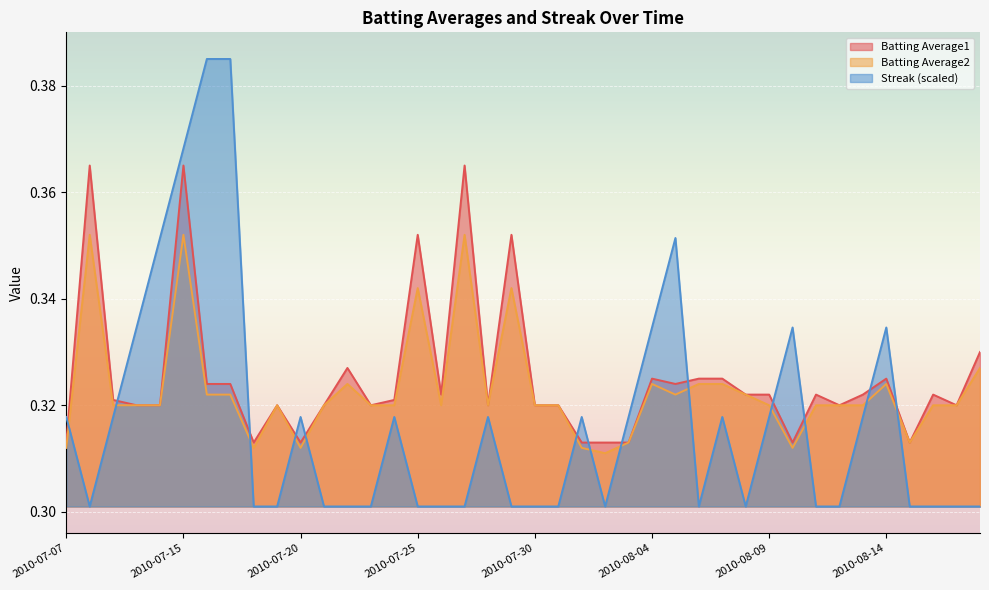

Rank the series by their maximum value, from highest to lowest.

Streak (scaled), Batting Average1, Batting Average2